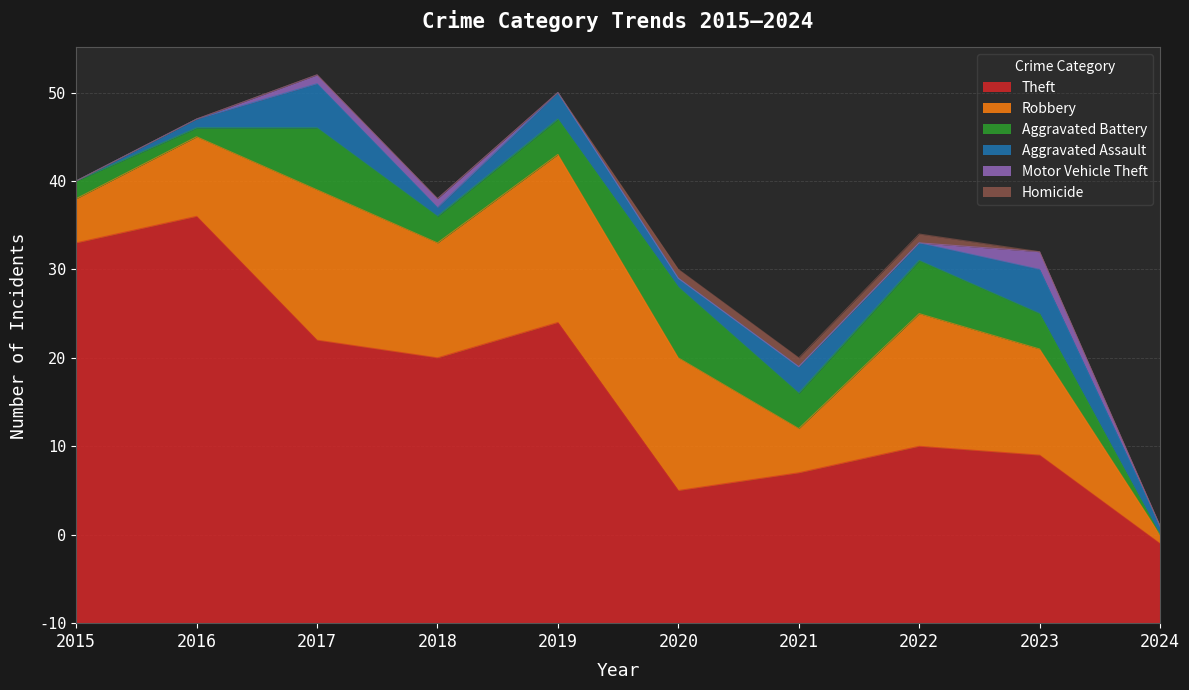

Where is Robbery nearest to the value 10?

2016